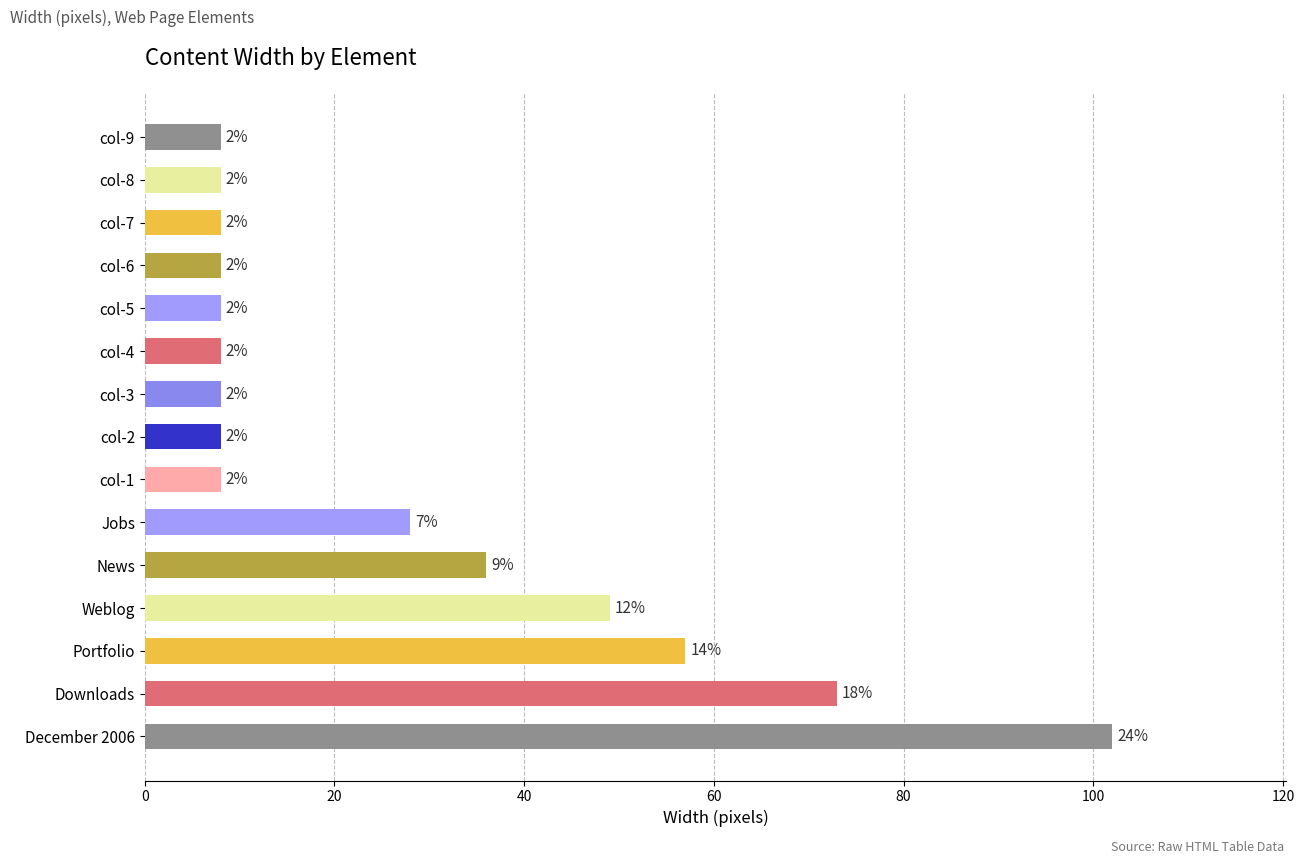

What is the sum of all values?

417